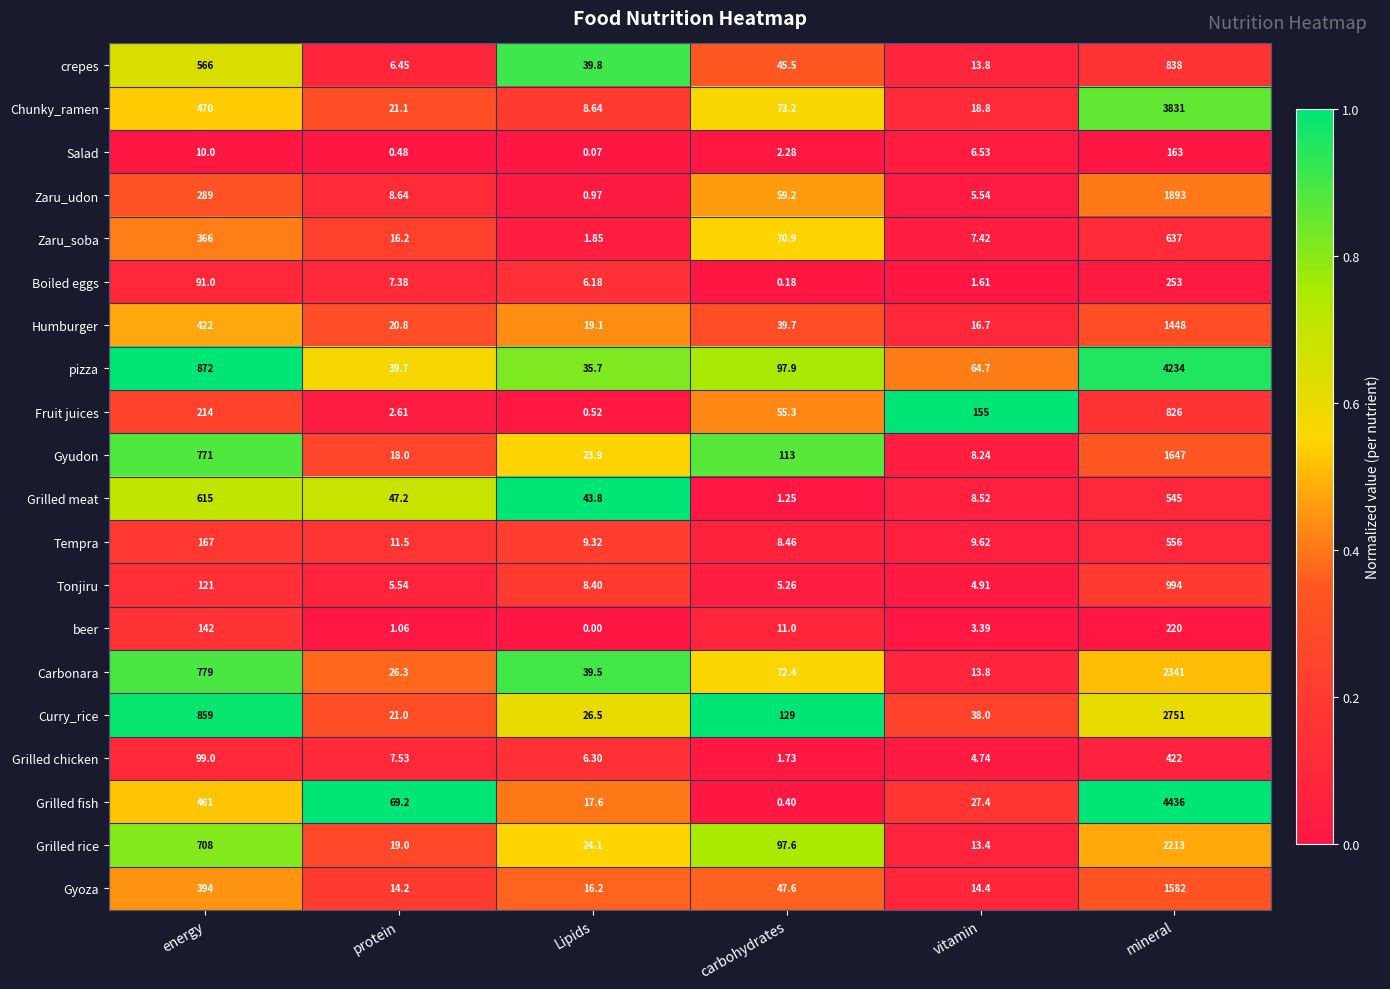

At which category is the sum across all series the highest?

mineral